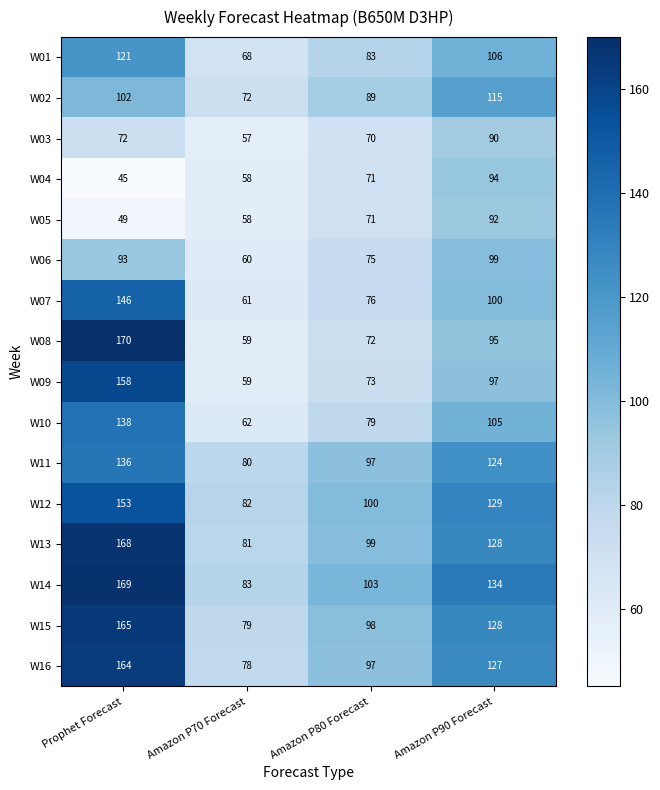

At how many categories does at least one series exceed 162?

1